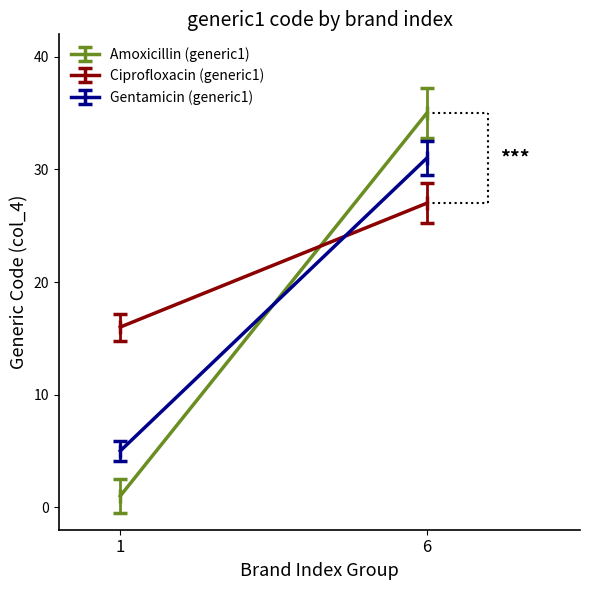

What are all the series names shown in the legend?

Amoxicillin (generic1), Ciprofloxacin (generic1), Gentamicin (generic1)